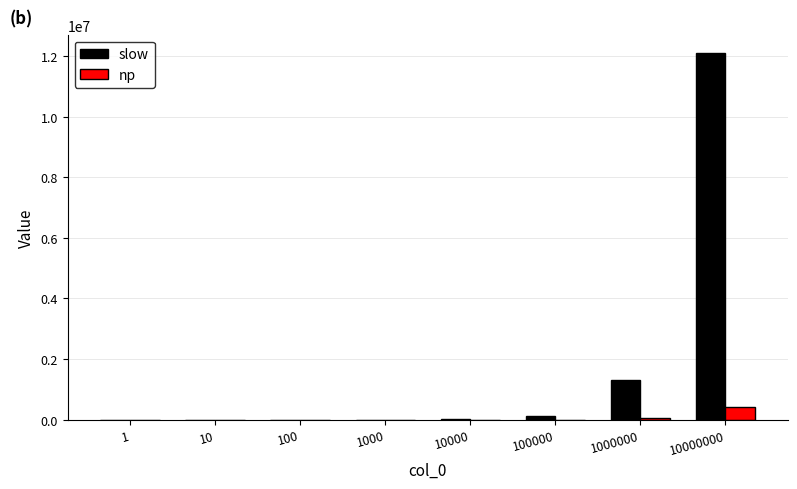

Which series changed the most between 100 and 1000000?

slow